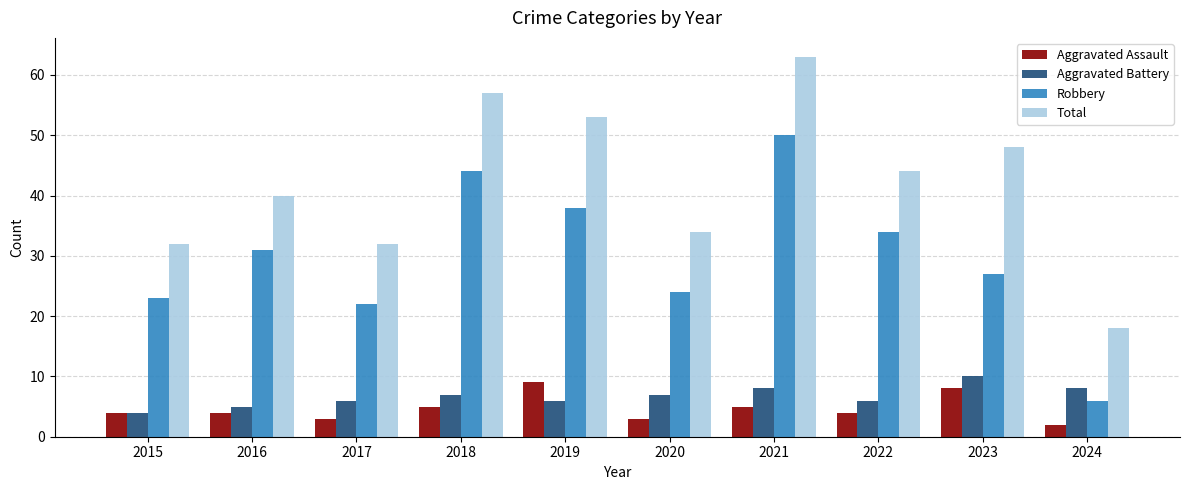

How many data points does each series have?

10